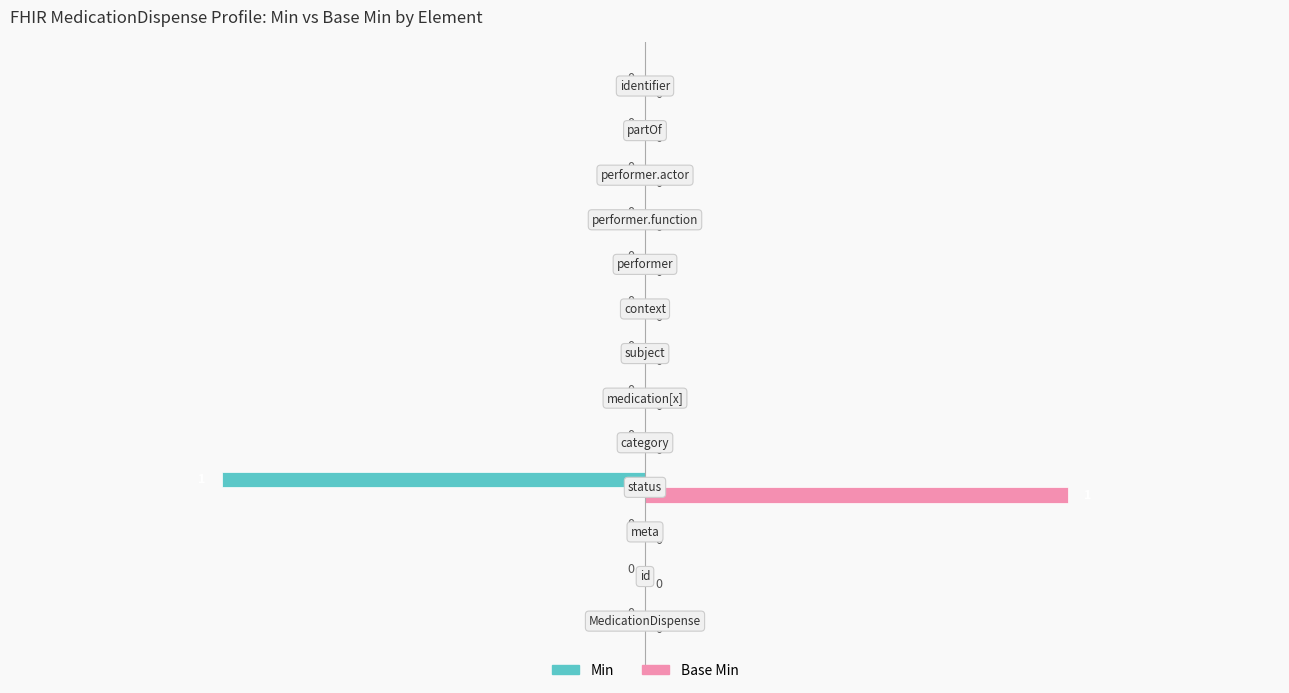

How many categories are shown in the chart?

13